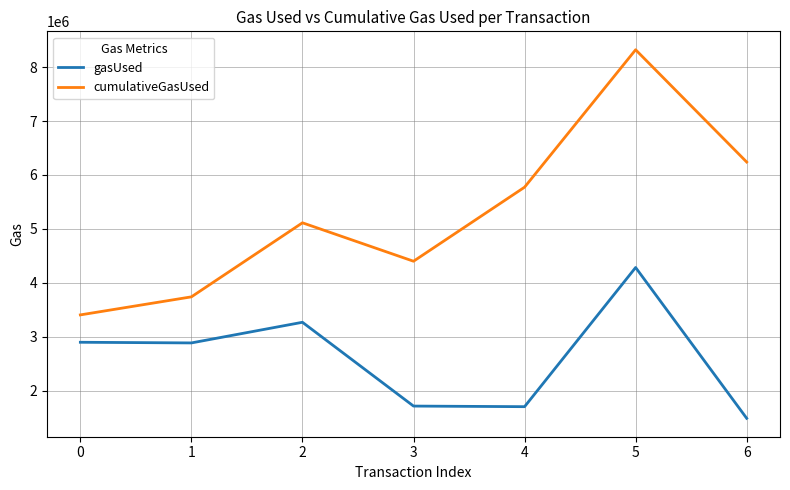

How many interior local valleys does the cumulativeGasUsed series have?

1